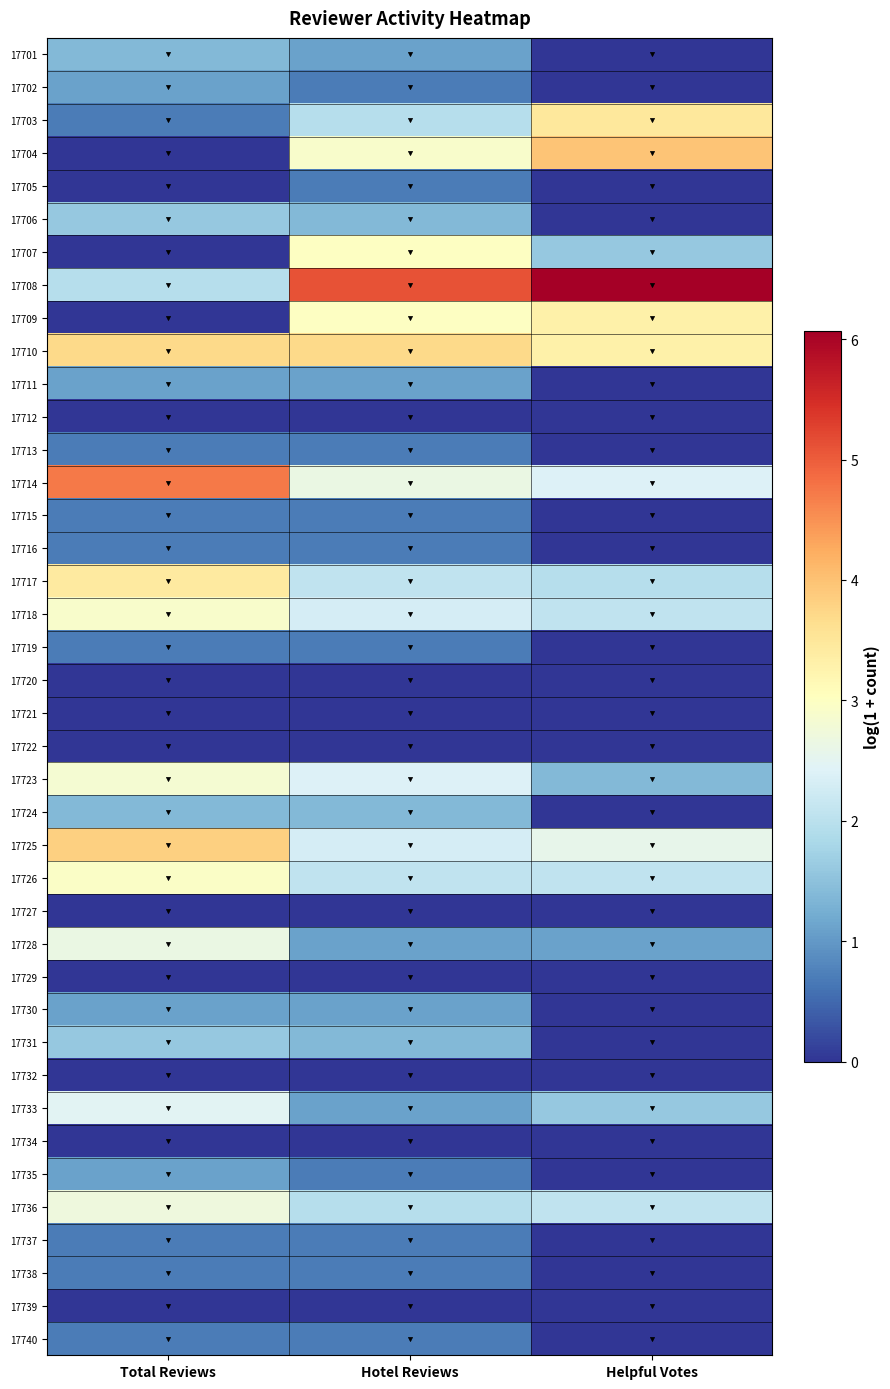

List the series in order of their peak value, lowest first.

17712, 17720, 17721, 17722, 17727, 17729, 17732, 17734, 17739, 17705, 17713, 17715, 17716, 17719, 17737, 17738, 17740, 17702, 17711, 17730, 17735, 17701, 17724, 17706, 17731, 17733, 17728, 17736, 17723, 17718, 17726, 17707, 17709, 17717, 17703, 17710, 17725, 17704, 17714, 17708